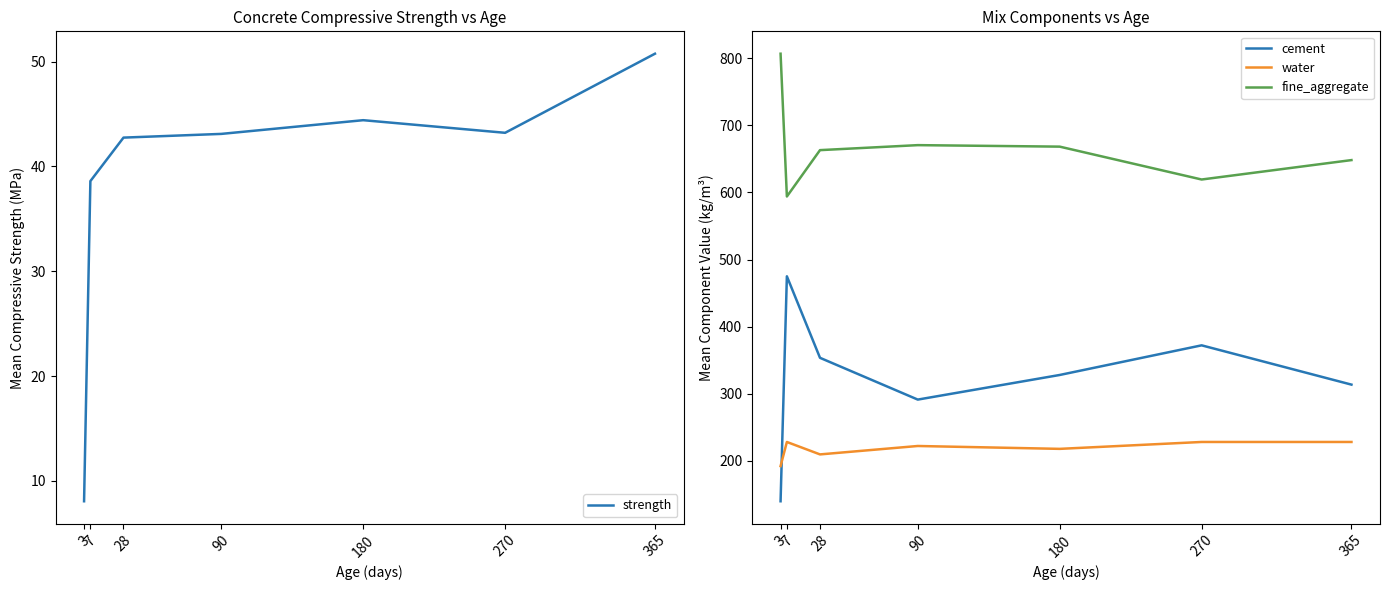

What is the difference between the highest and lowest values at 270?

576.1